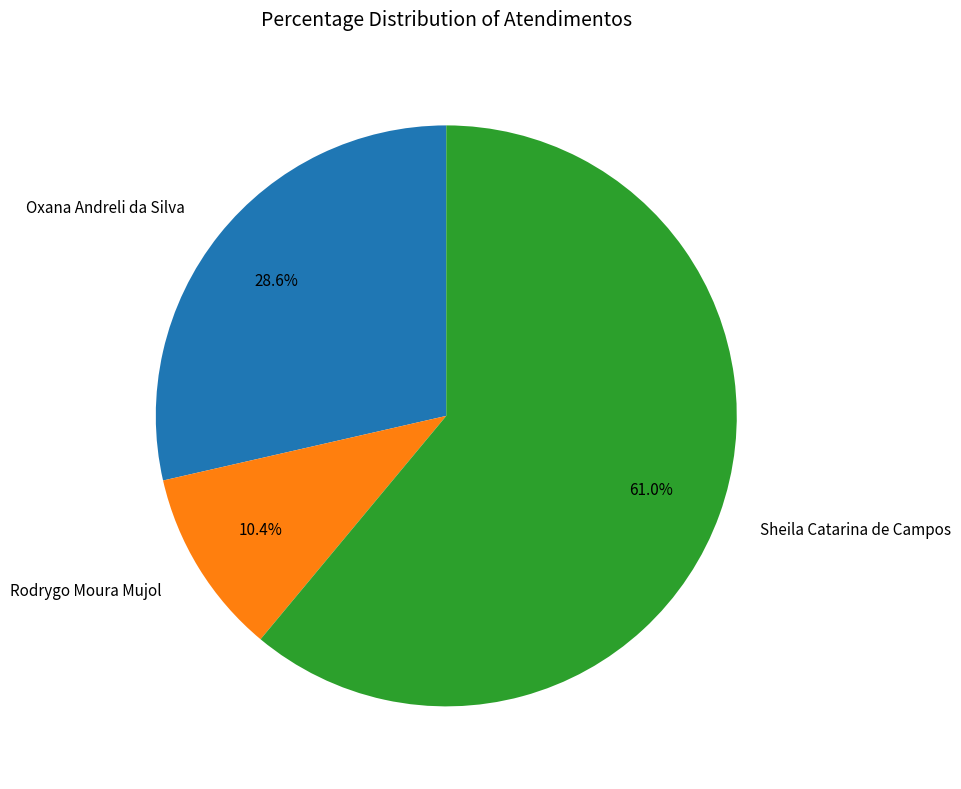

Count the number of slices in the pie.

3